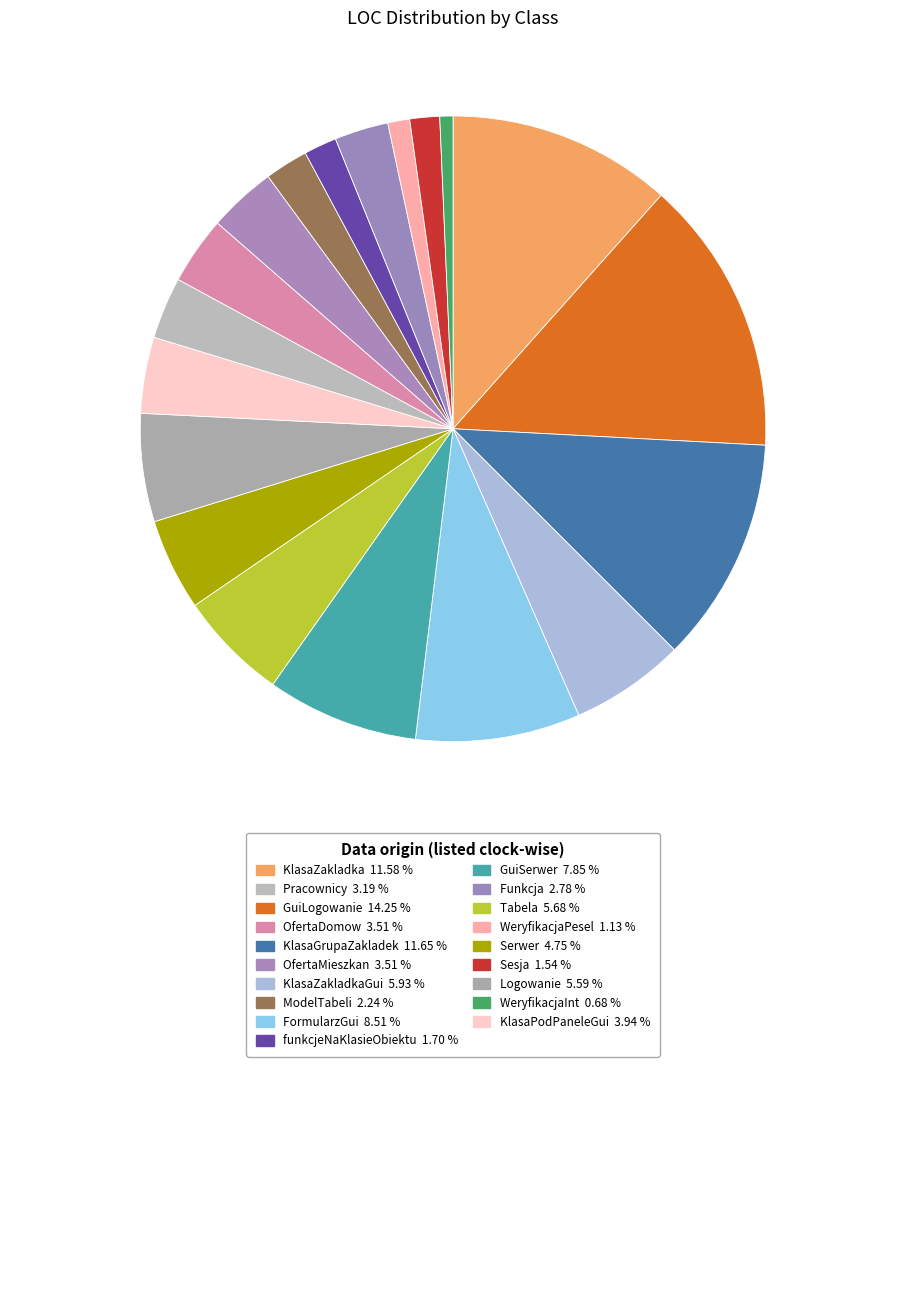

Rank the categories by value from lowest to highest.

WeryfikacjaInt, WeryfikacjaPesel, Sesja, funkcjeNaKlasieObiektu, ModelTabeli, Funkcja, Pracownicy, OfertaDomow, OfertaMieszkan, KlasaPodPaneleGui, Serwer, Logowanie, Tabela, KlasaZakladkaGui, GuiSerwer, FormularzGui, KlasaZakladka, KlasaGrupaZakladek, GuiLogowanie